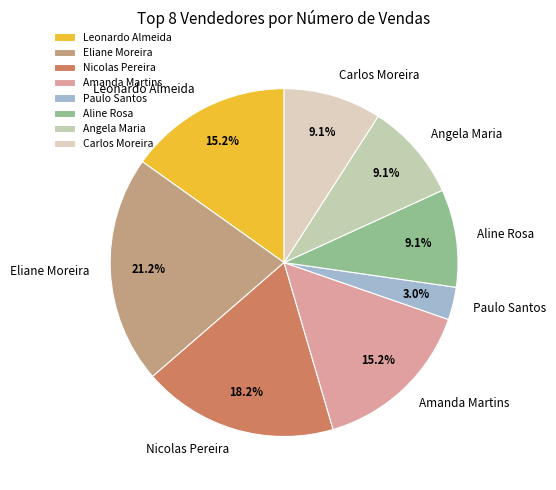

Approximately how many times larger is the value at Angela Maria compared to Aline Rosa?

1.0